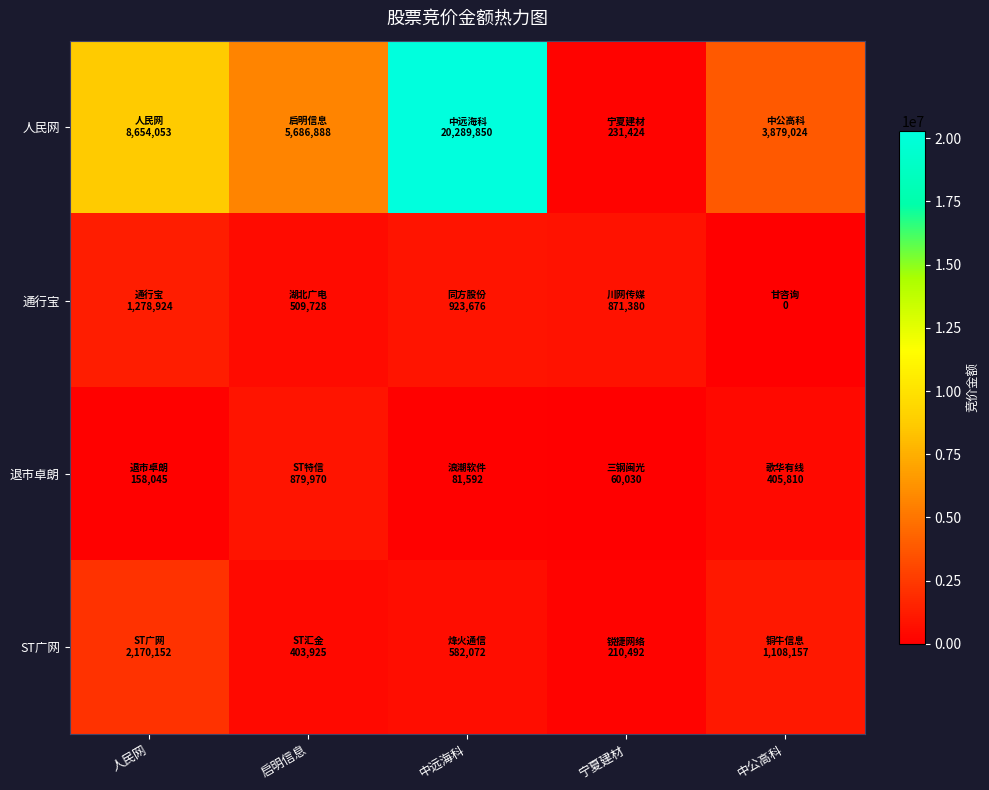

What is the spread (max minus min) of values at 中公高科?

3879024